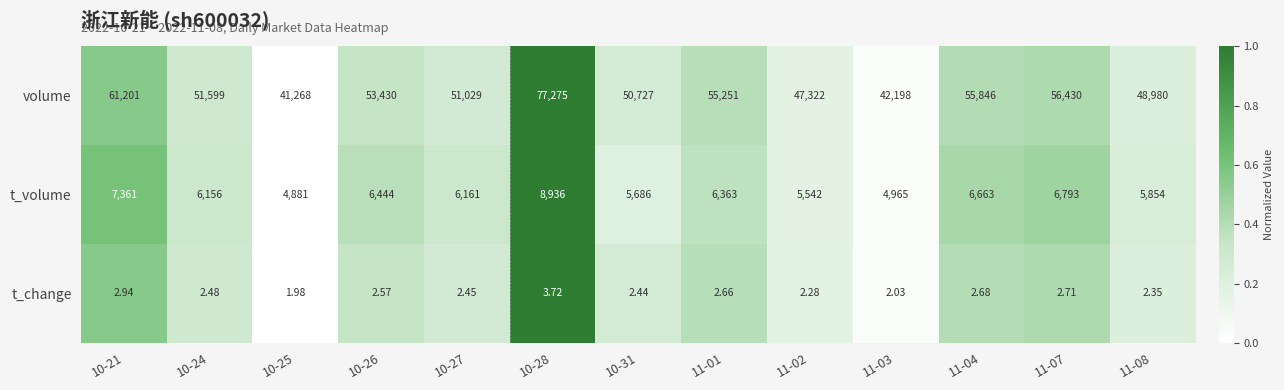

At 10-24, list the series in order from smallest to largest.

t_change, t_volume, volume